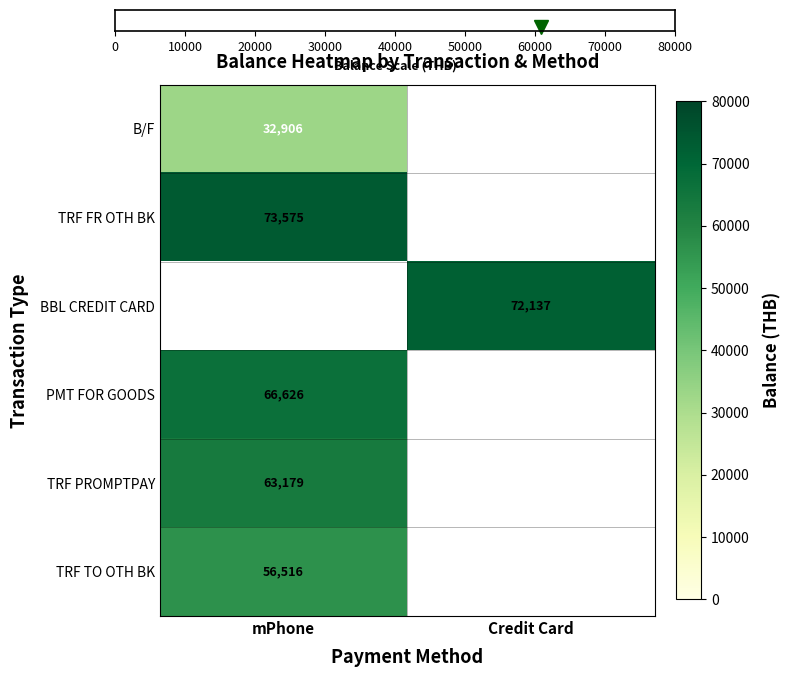

Which has a higher value, mPhone or Credit Card?

mPhone